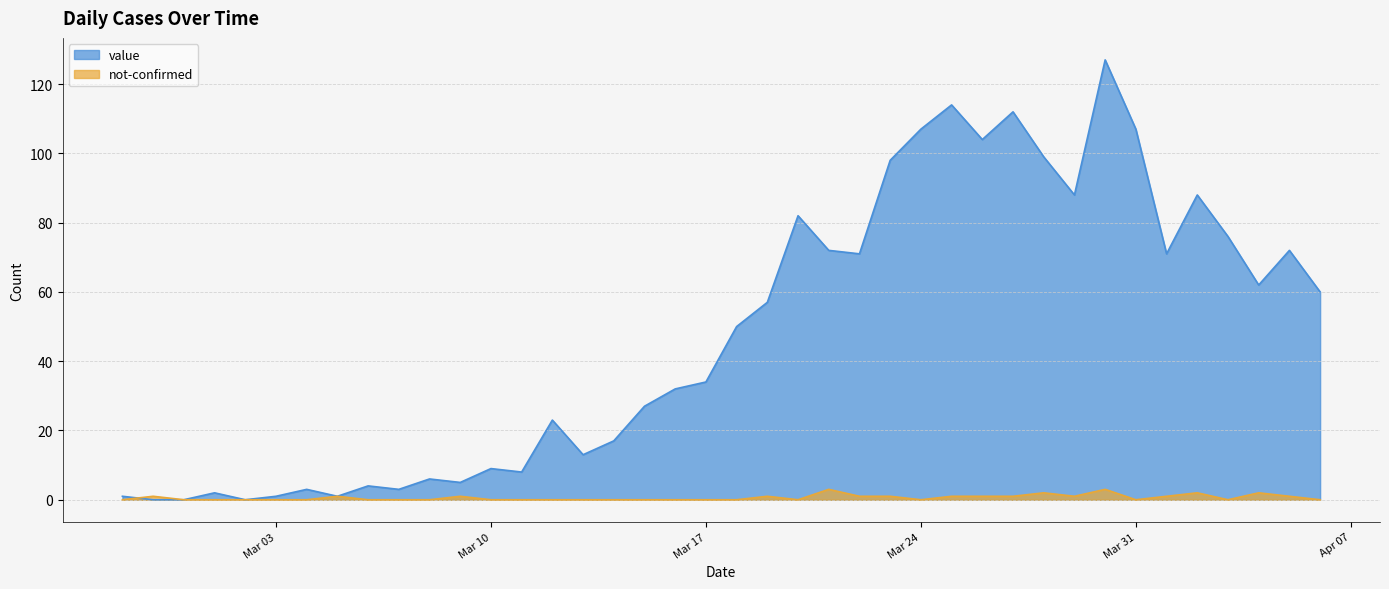

What are all the series names shown in the legend?

value, not-confirmed